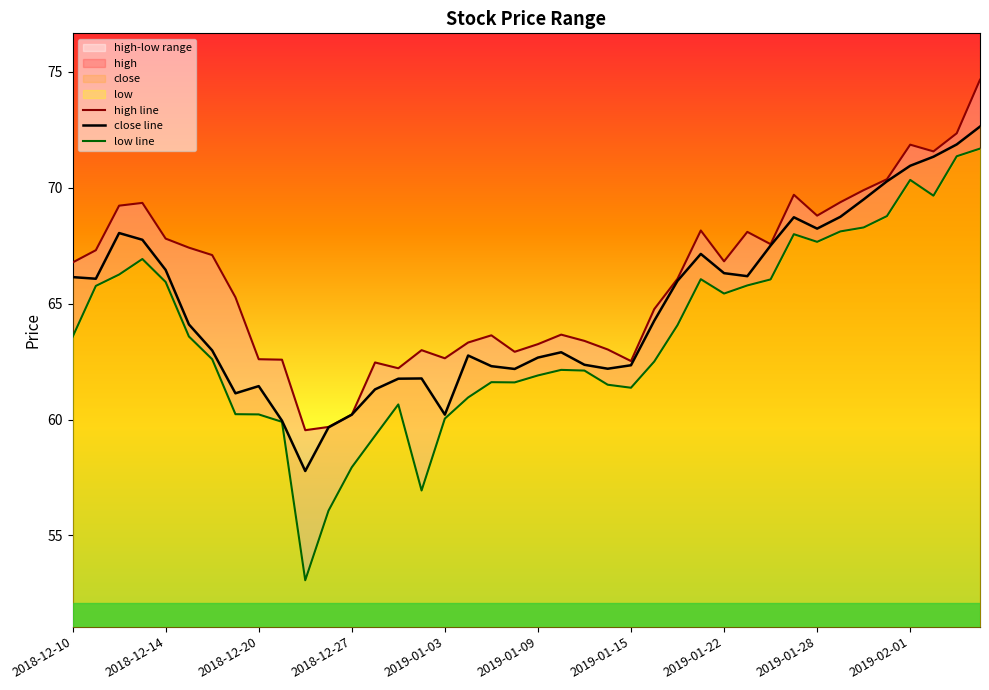

How many interior local valleys does the high line series have?

9